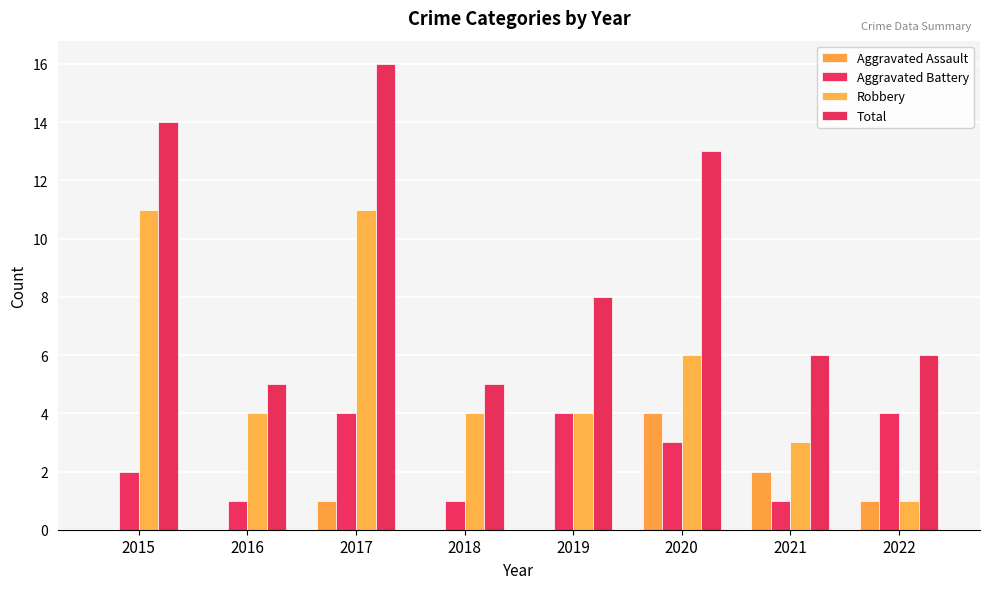

Count the number of categories in the chart.

8